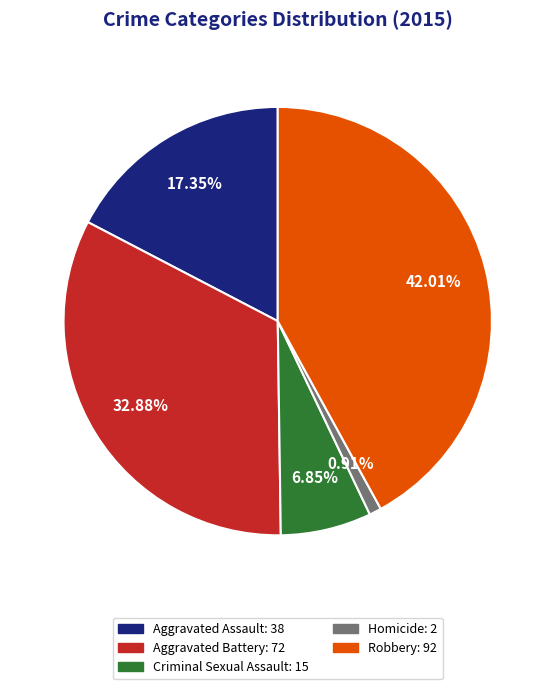

What is the total percentage of Homicide and Criminal Sexual Assault?

7.8%